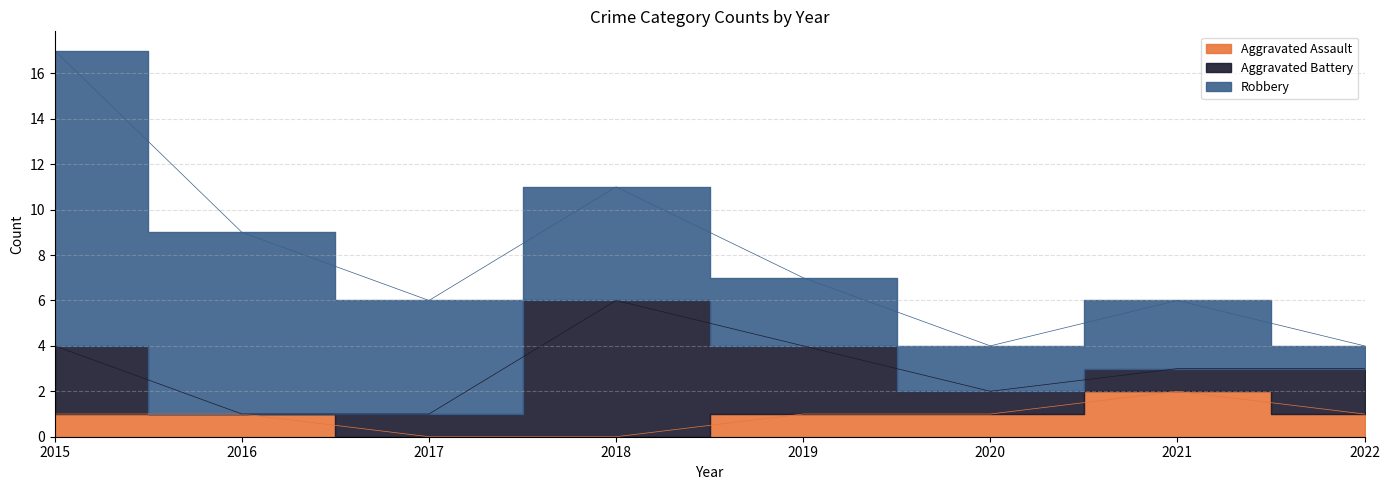

What are all the series names shown in the legend?

Aggravated Assault, Aggravated Battery, Robbery